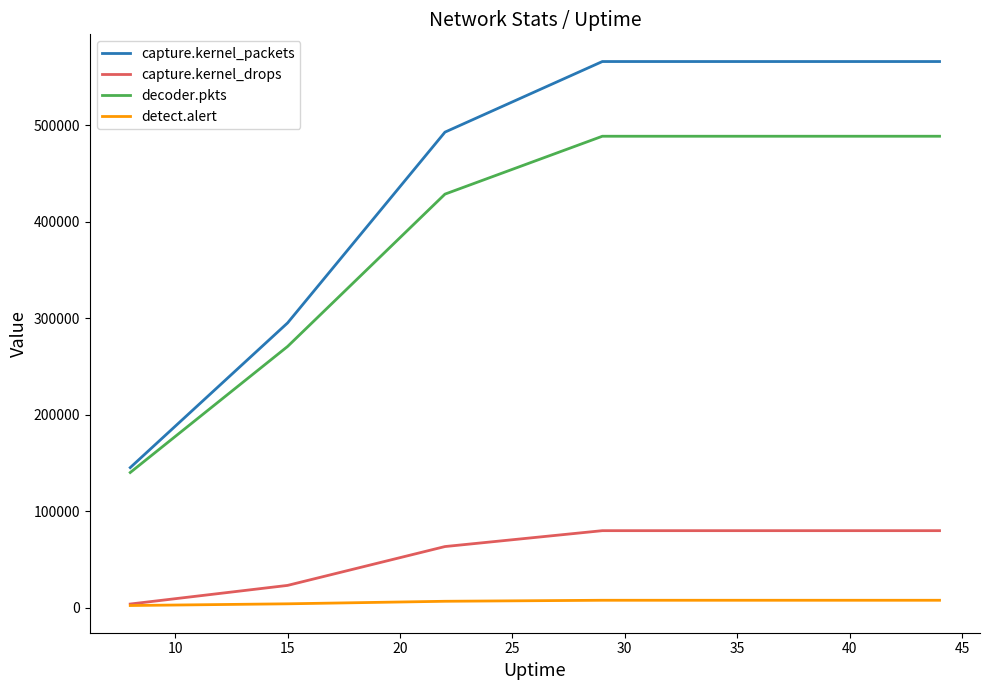

Which series has the largest range (max minus min)?

capture.kernel_packets